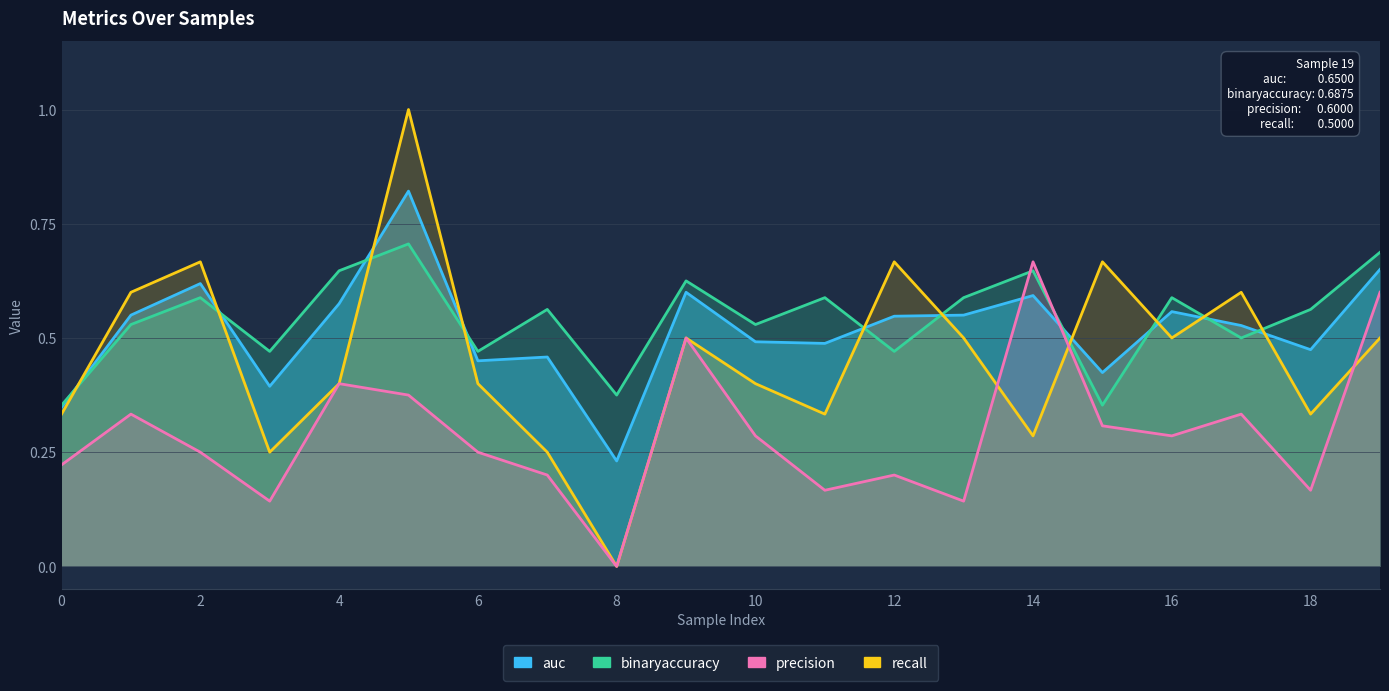

Does the chart have visible grid lines?

Yes